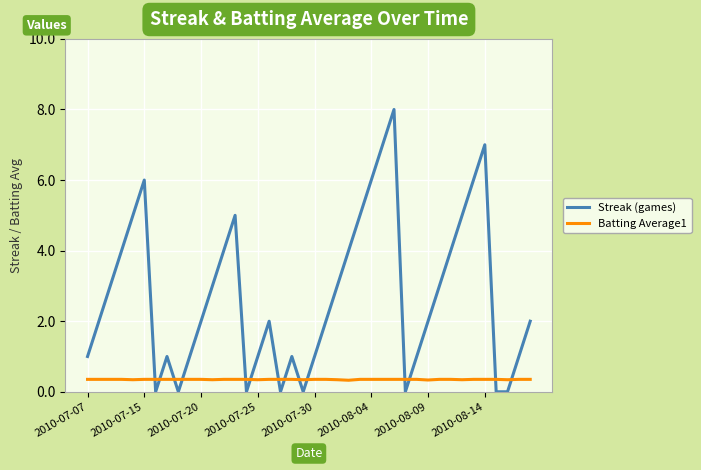

What is the average value of the Streak (games) series?

2.7